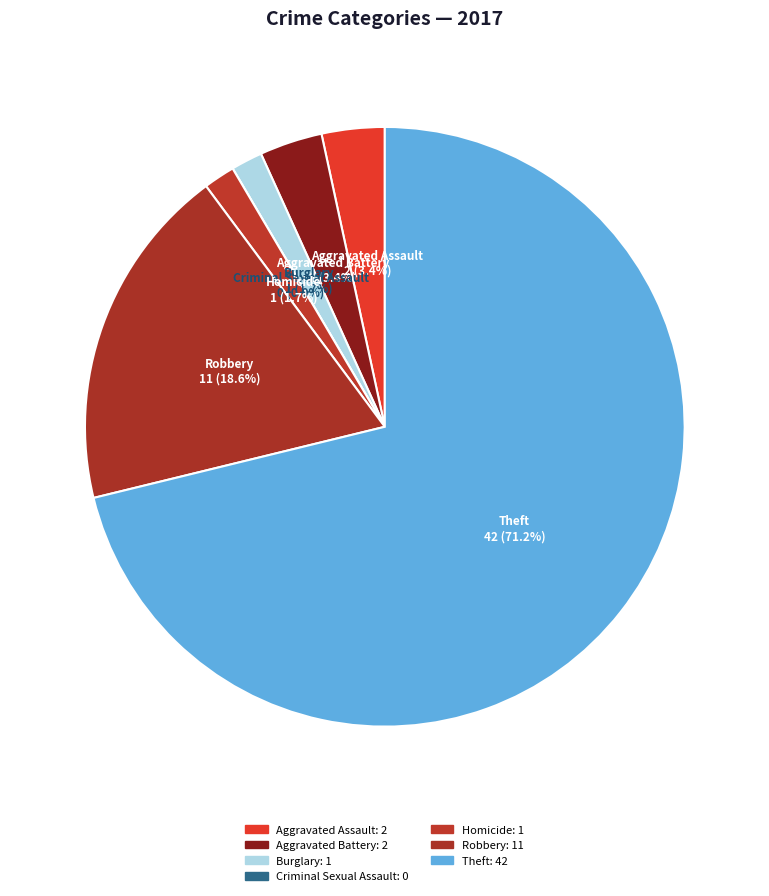

Which has a higher value, Aggravated Assault or Theft?

Theft